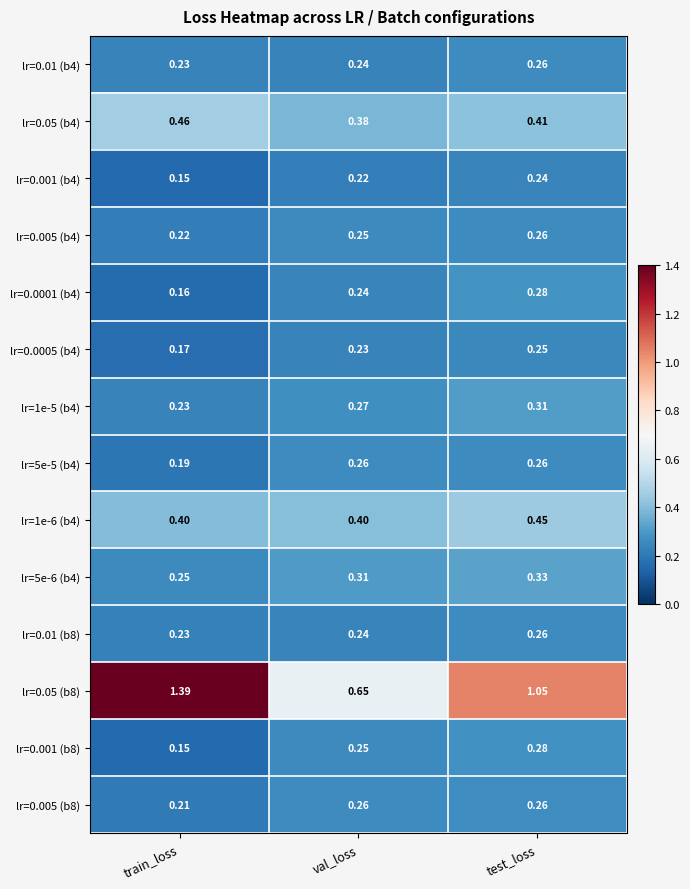

At which label is lr=0.05 (b8) closest to 1?

test_loss